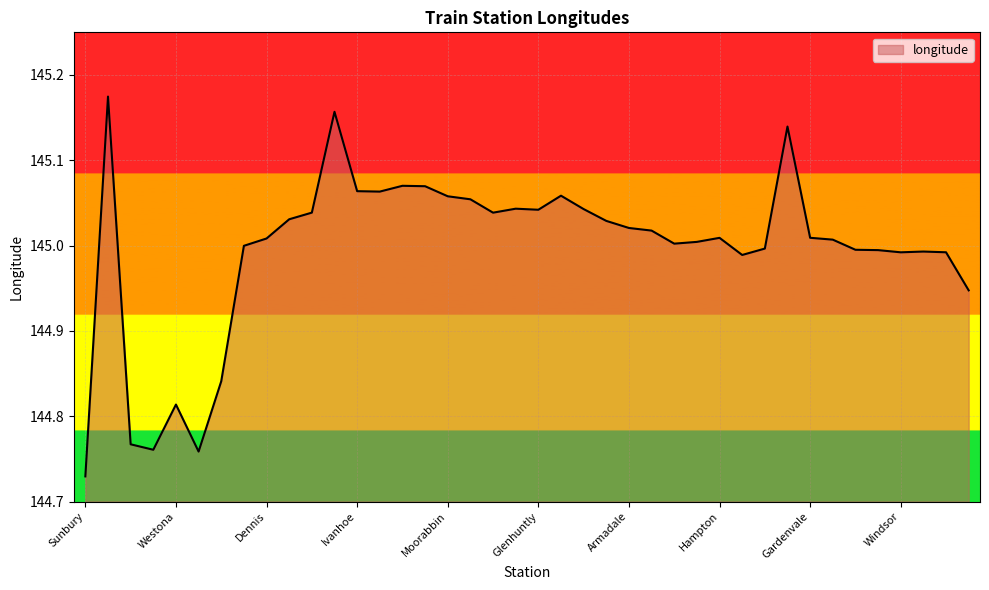

What is the sum of all values?

5799.8